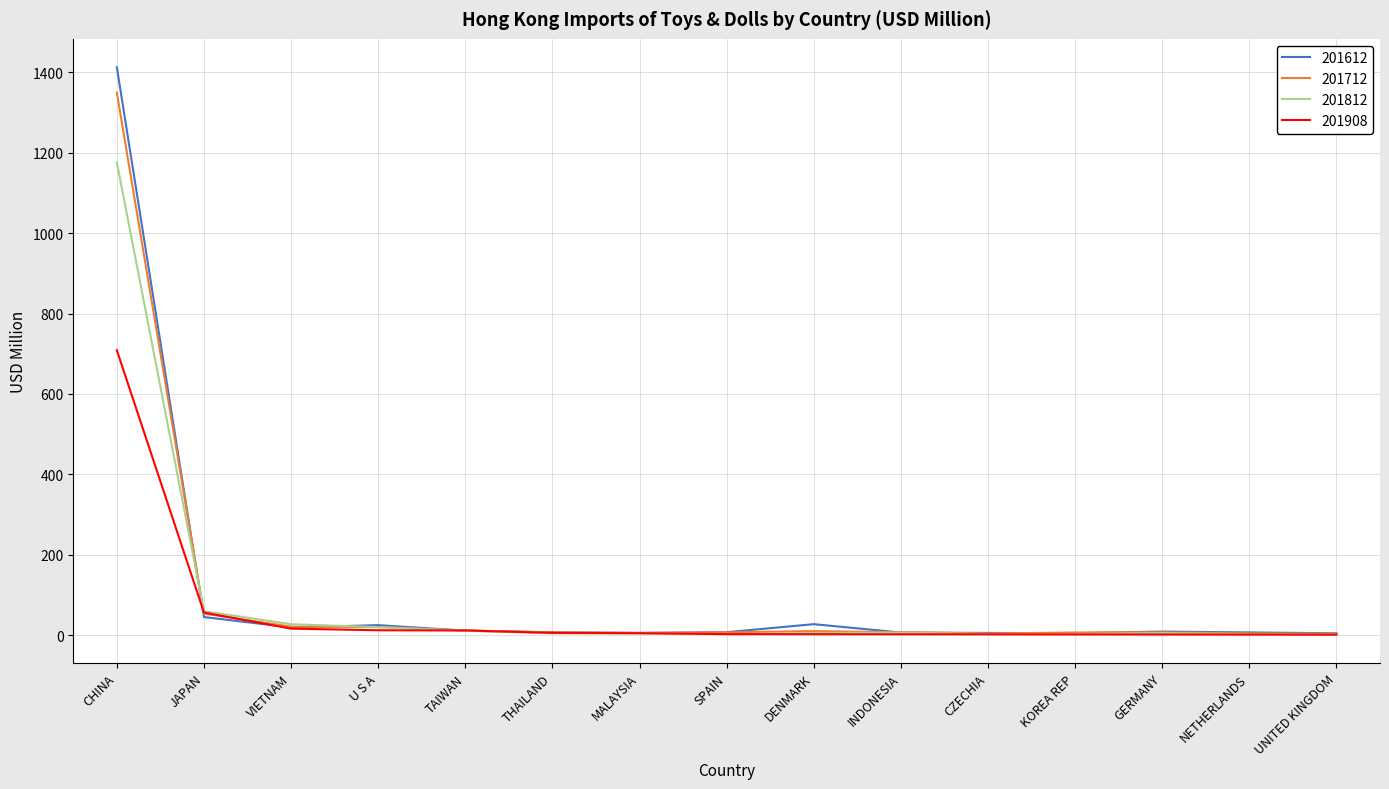

Rank the series by their maximum value, from highest to lowest.

201612, 201712, 201812, 201908